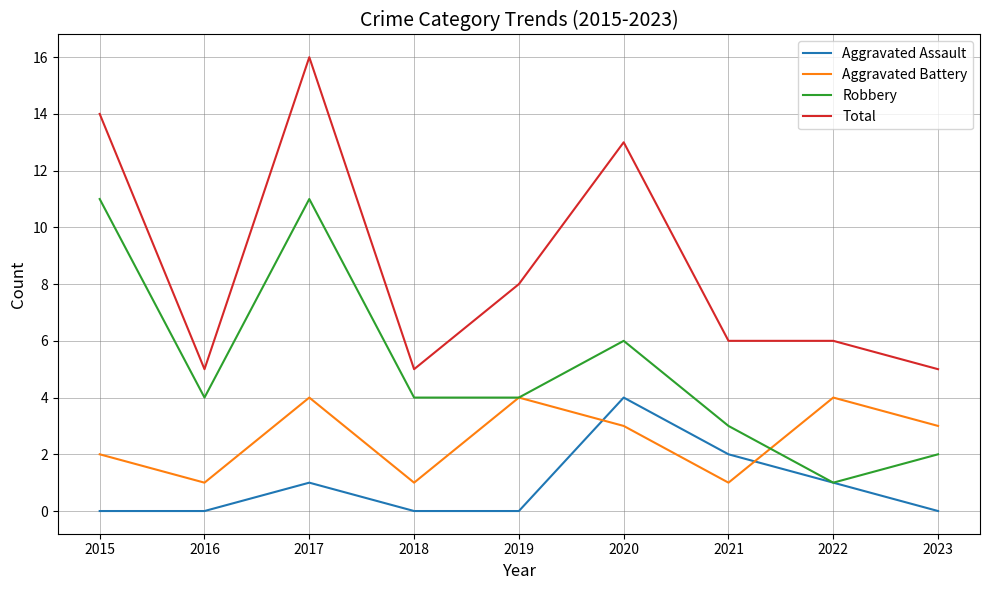

What is the difference between the second highest and second lowest values in the Aggravated Assault series?

2